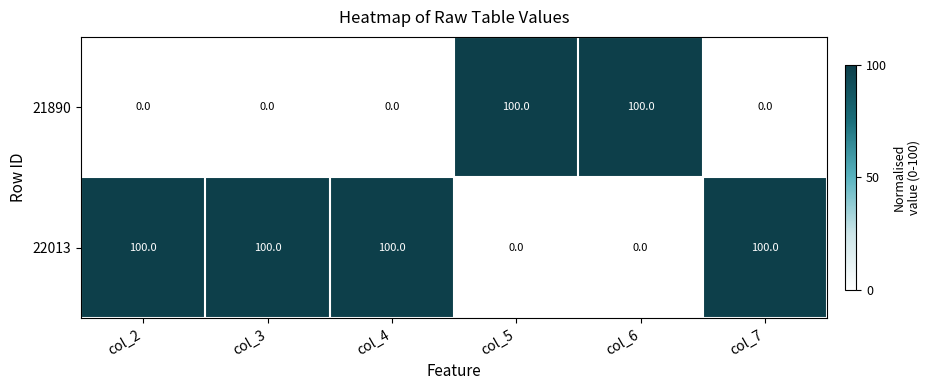

The value of 22013 at col_5 is 55. True or false?

False